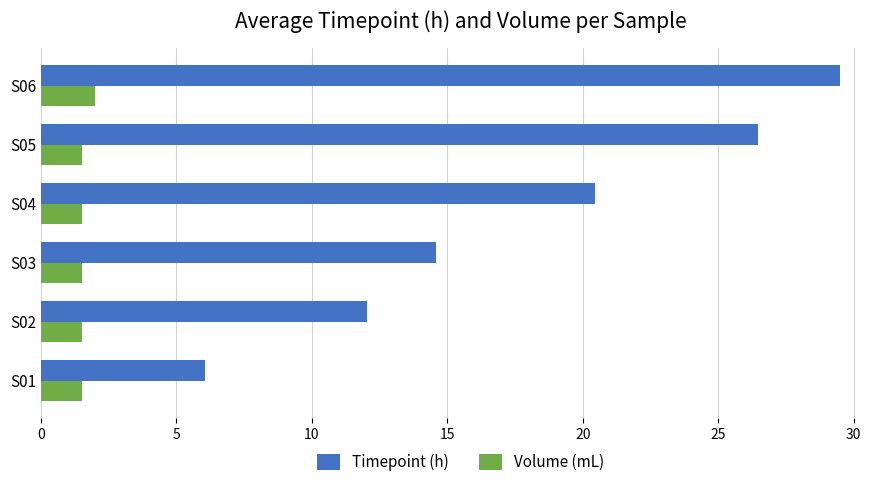

What is the average value of the Volume (mL) series?

1.6